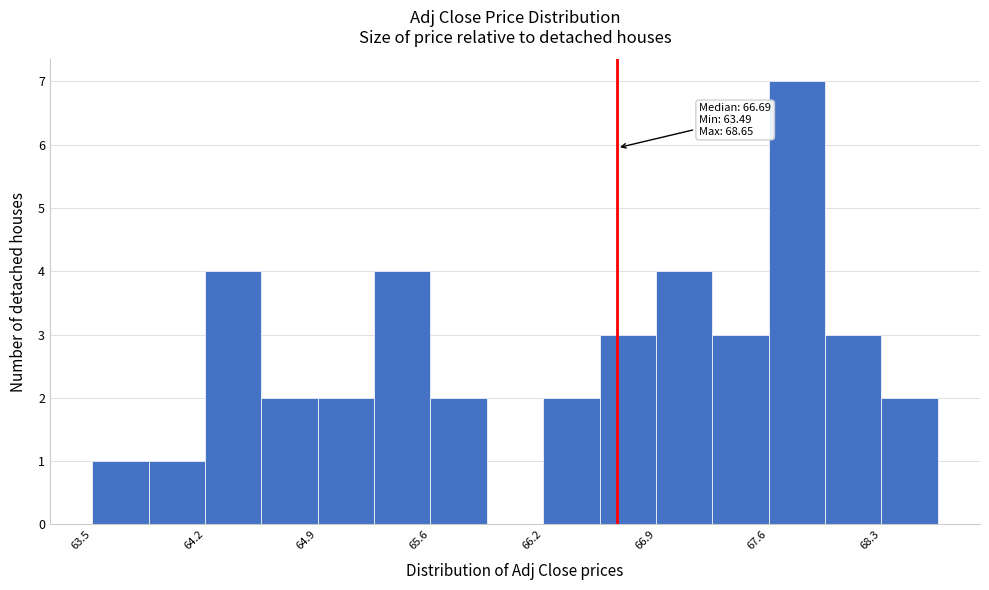

Read against the x-axis, roughly where is the centre of the tallest bar?

67.8